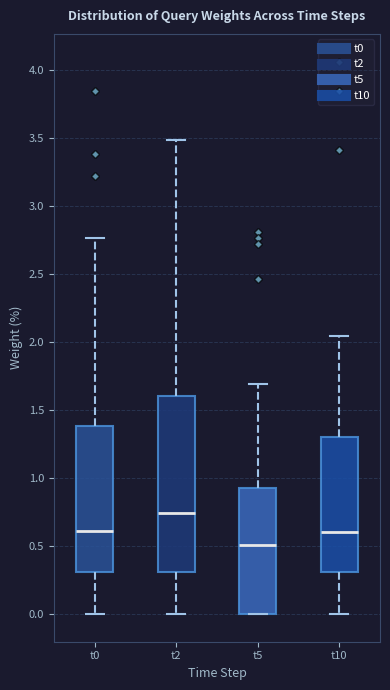

Reading left to right, read every box against the y-axis: the position of its median line, the range the box covers, and the ends of its whiskers. The values are not printed on the chart, so give them approximately, as read against the axis.

t0: median 0.60, box 0.30 to 1.40, whiskers 0.00 to 2.75
t2: median 0.75, box 0.30 to 1.60, whiskers 0.00 to 3.50
t5: median 0.50, box 0.00 to 0.95, whiskers 0.00 to 1.70
t10: median 0.60, box 0.30 to 1.30, whiskers 0.00 to 2.05